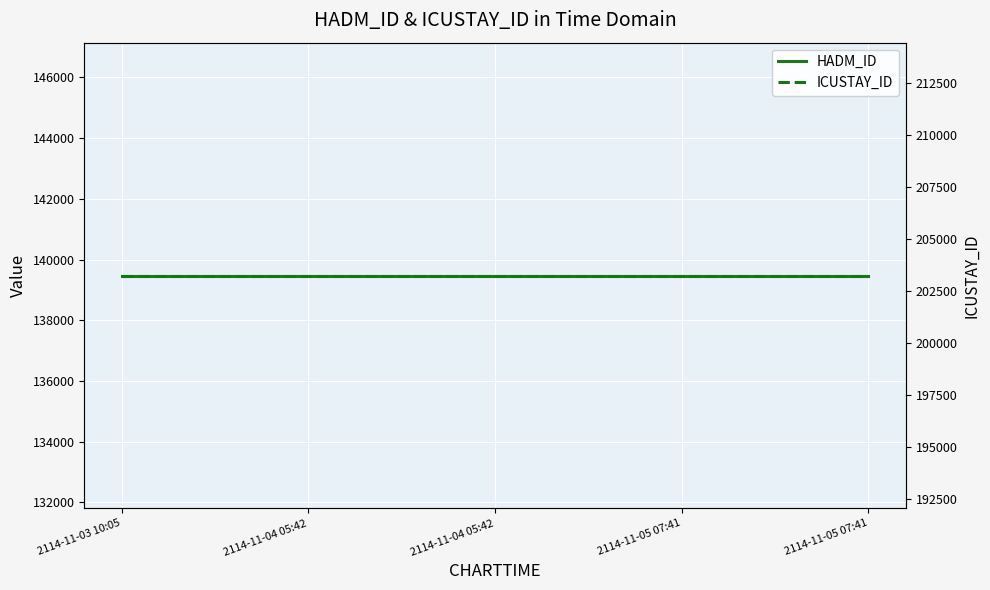

True or false: ICUSTAY_ID and HADM_ID cross at least once.

False